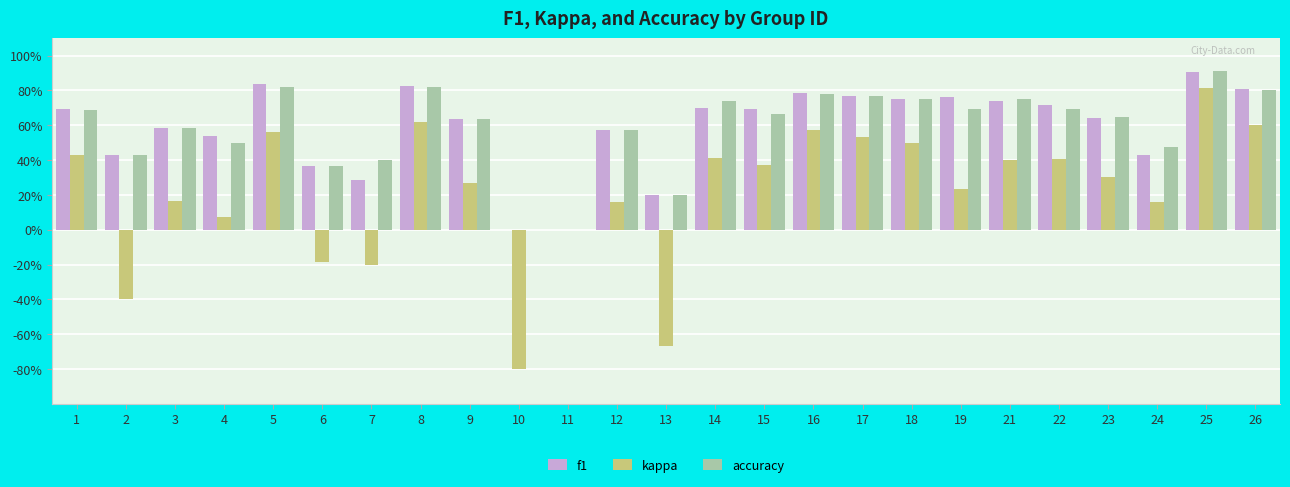

Reading right to left, list all the values displayed in this chart.

f1: 26=0.8	25=0.9	24=0.4	23=0.6	22=0.7	21=0.7	19=0.8	18=0.8	17=0.8	16=0.8	15=0.7	14=0.7	13=0.2	12=0.6	11=0.0	10=0.0	9=0.6	8=0.8	7=0.3	6=0.4	5=0.8	4=0.5	3=0.6	2=0.4	1=0.7
kappa: 26=0.6	25=0.8	24=0.2	23=0.3	22=0.4	21=0.4	19=0.2	18=0.5	17=0.5	16=0.6	15=0.4	14=0.4	13=-0.7	12=0.2	11=0.0	10=-0.8	9=0.3	8=0.6	7=-0.2	6=-0.2	5=0.6	4=0.1	3=0.2	2=-0.4	1=0.4
accuracy: 26=0.8	25=0.9	24=0.5	23=0.6	22=0.7	21=0.8	19=0.7	18=0.8	17=0.8	16=0.8	15=0.7	14=0.7	13=0.2	12=0.6	11=0.0	10=0.0	9=0.6	8=0.8	7=0.4	6=0.4	5=0.8	4=0.5	3=0.6	2=0.4	1=0.7